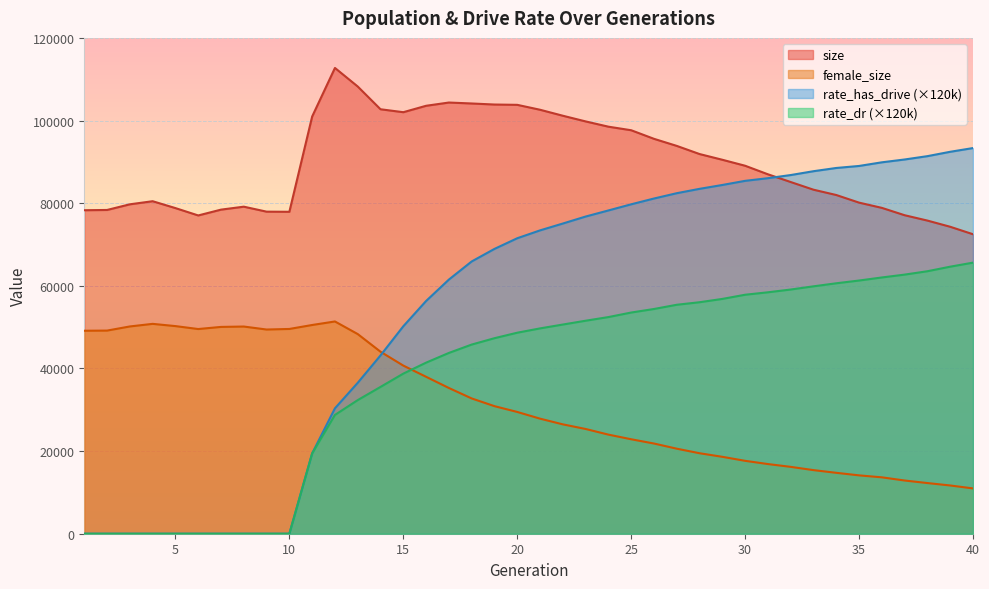

True or false: rate_has_drive and female_size cross at least once.

True